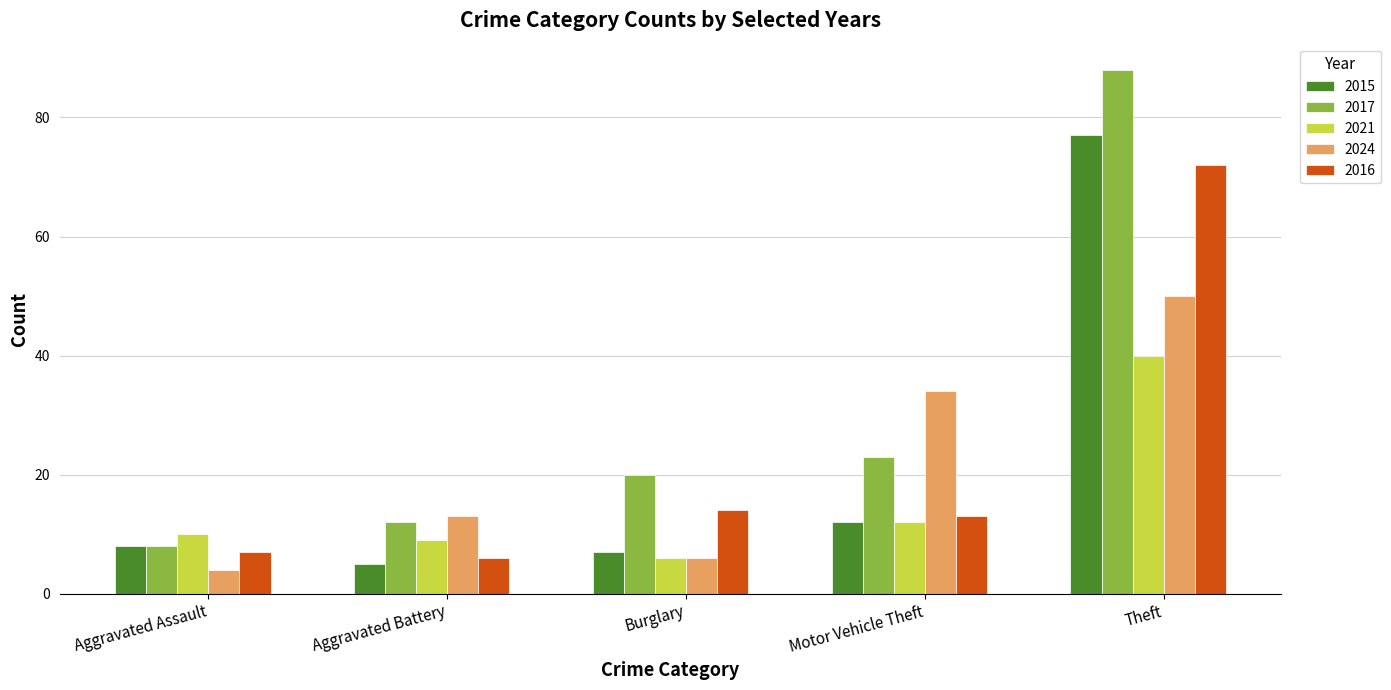

What is the label of the 1st bar from the left?

Aggravated Assault